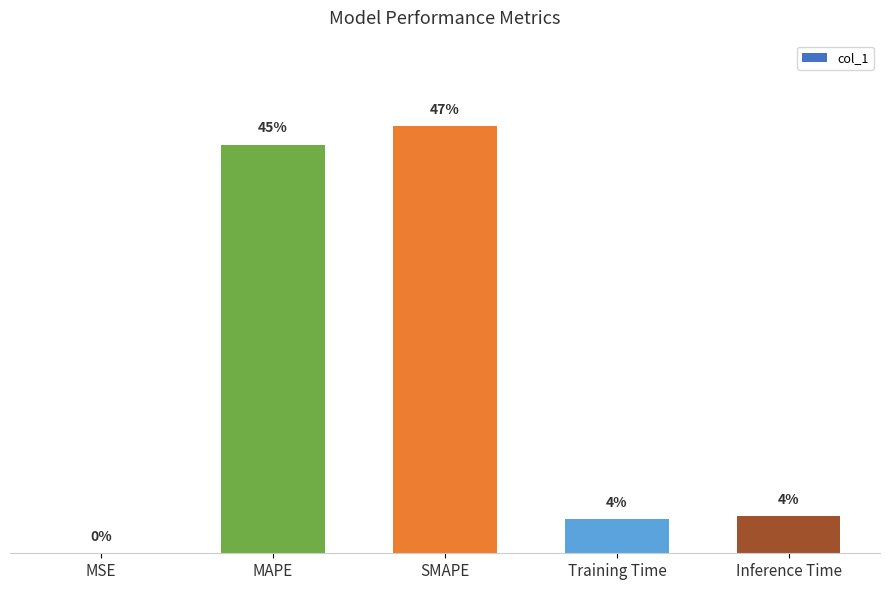

How many categories are shown in the chart?

5